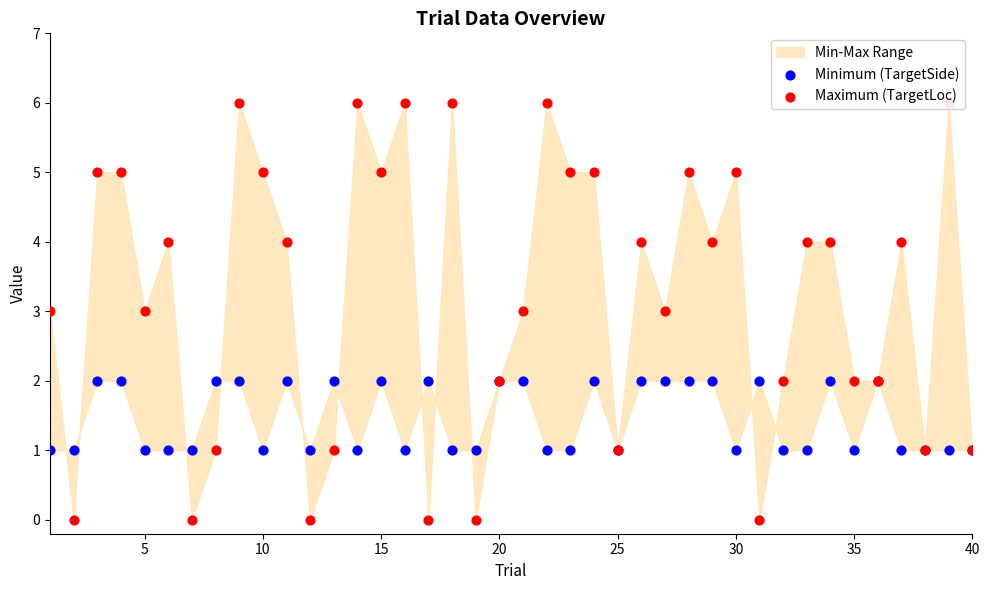

Which series has the widest spread of Y values?

Maximum (TargetLoc)